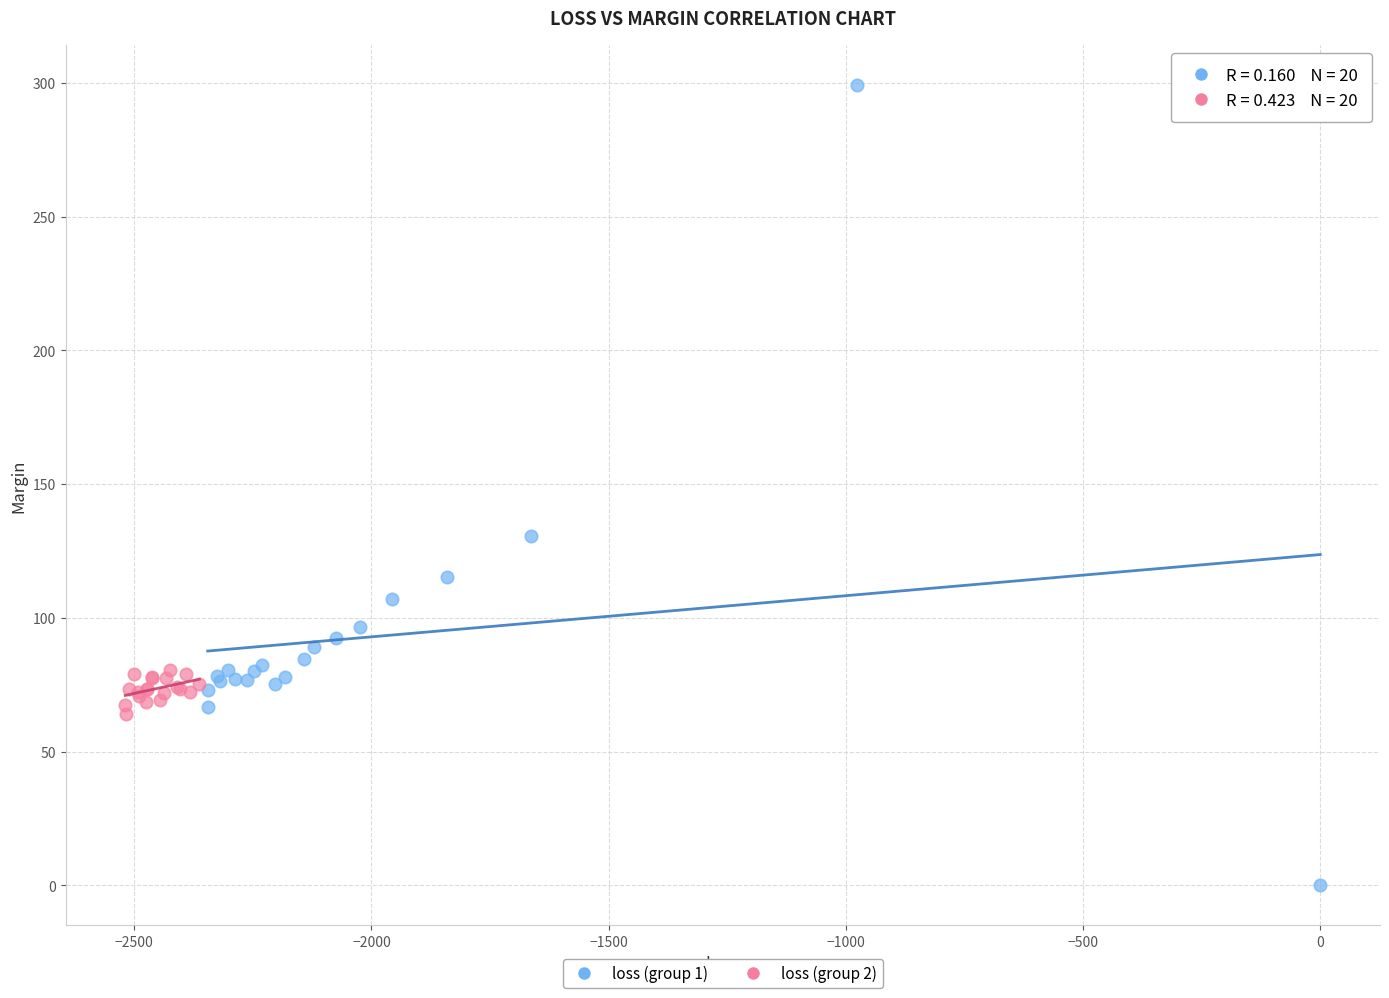

Which series has the widest spread of Y values?

loss (group 1)